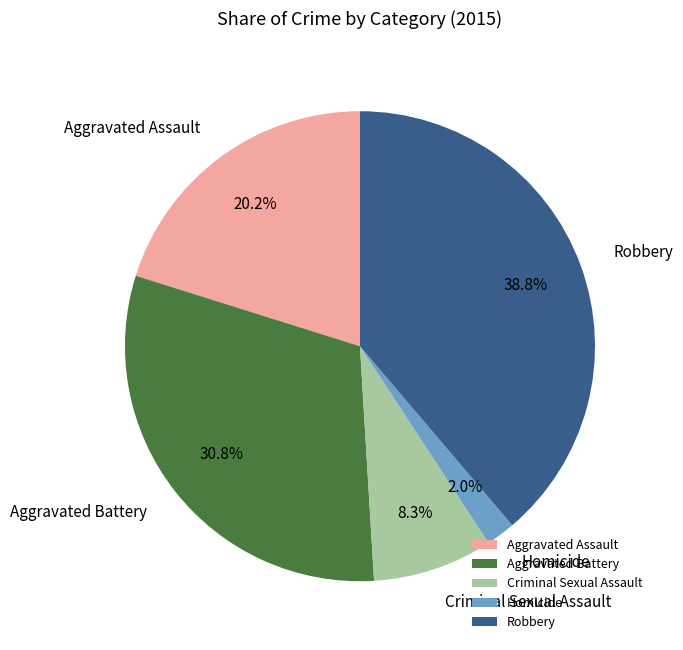

True or false: Homicide accounts for 2% of the total.

True